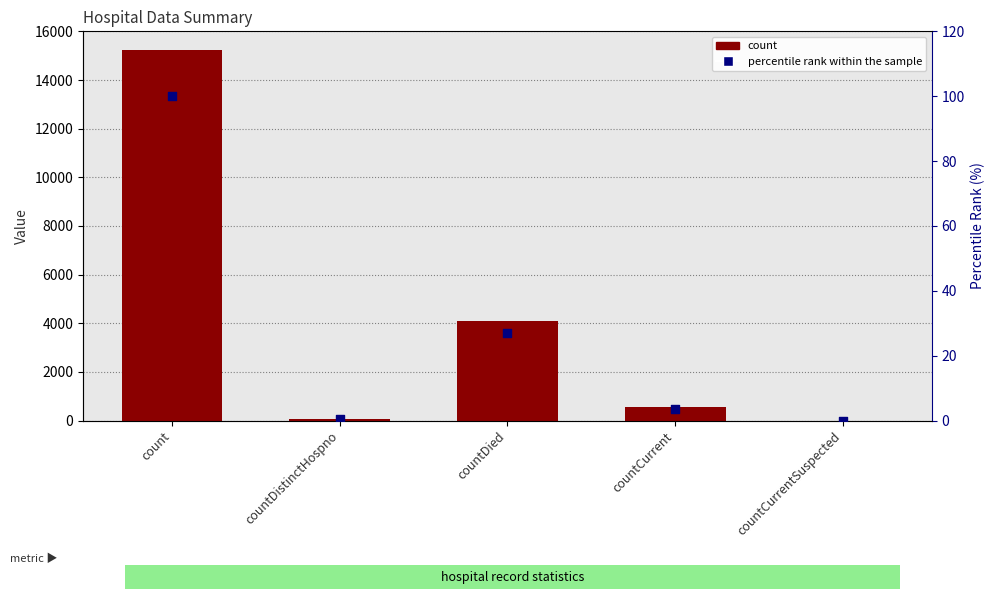

What are all the series names shown in the legend?

count, percentile rank within the sample